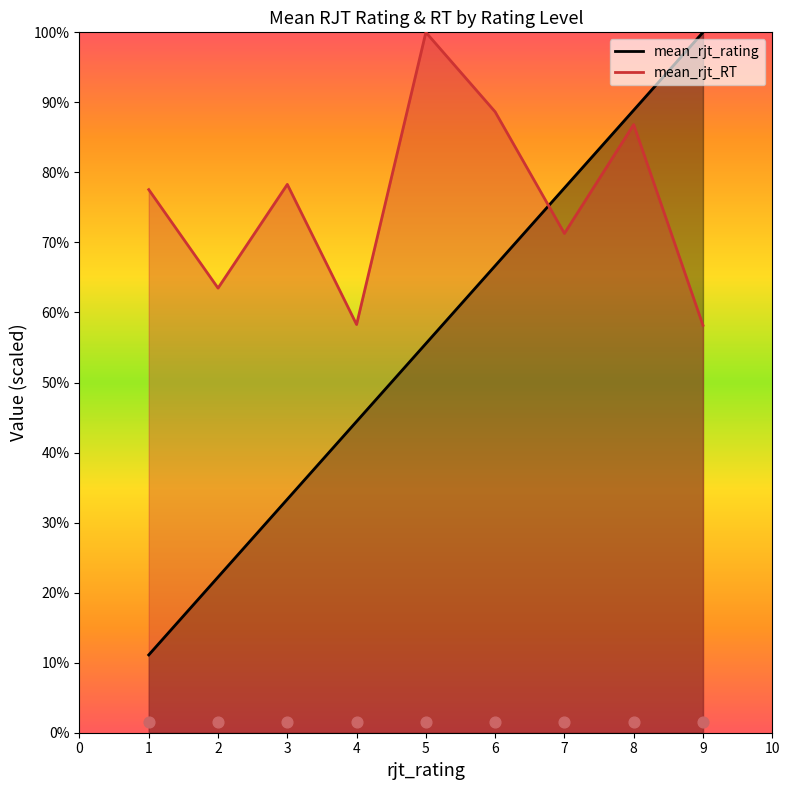

Which series contains the lowest Y value?

mean_rjt_rating